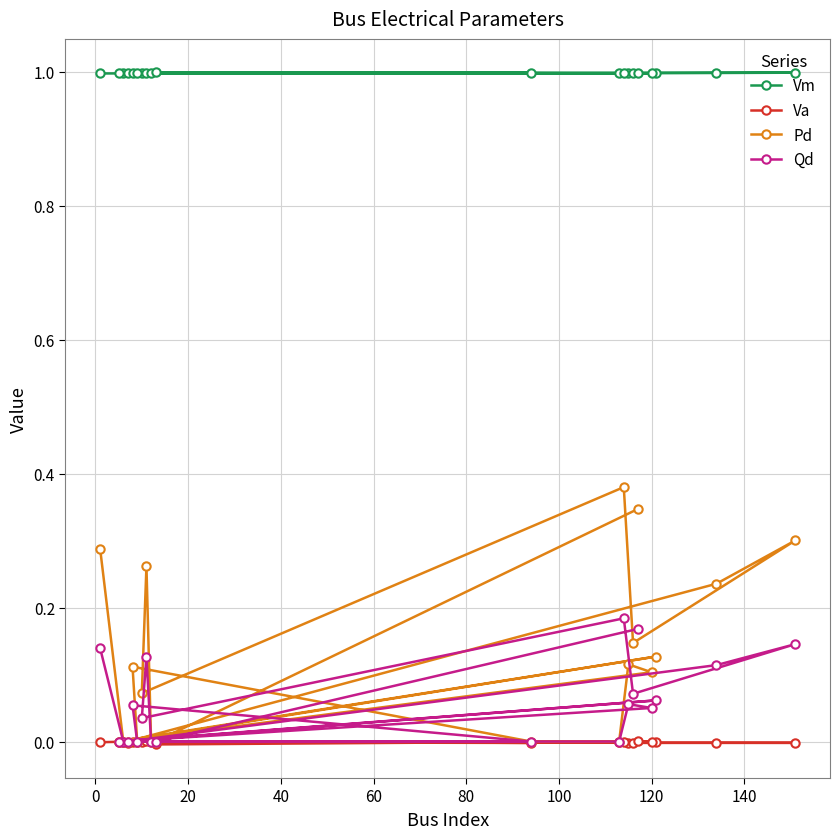

Which series has the largest total across all categories?

Vm